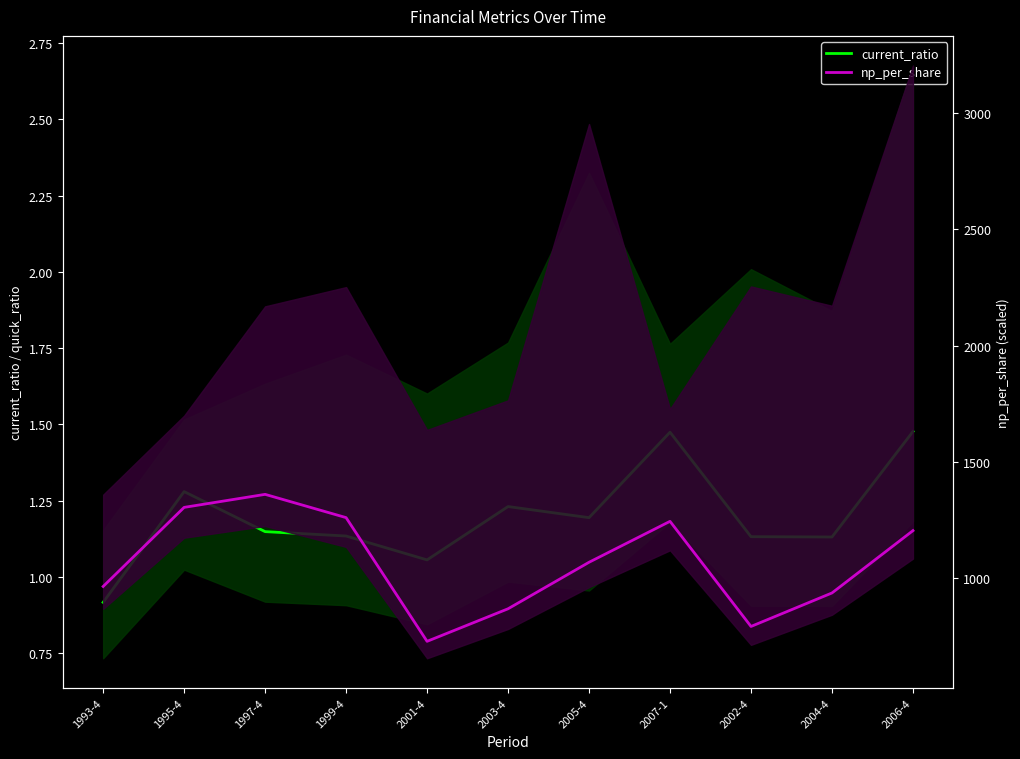

What is the greatest value displayed?

1360.0